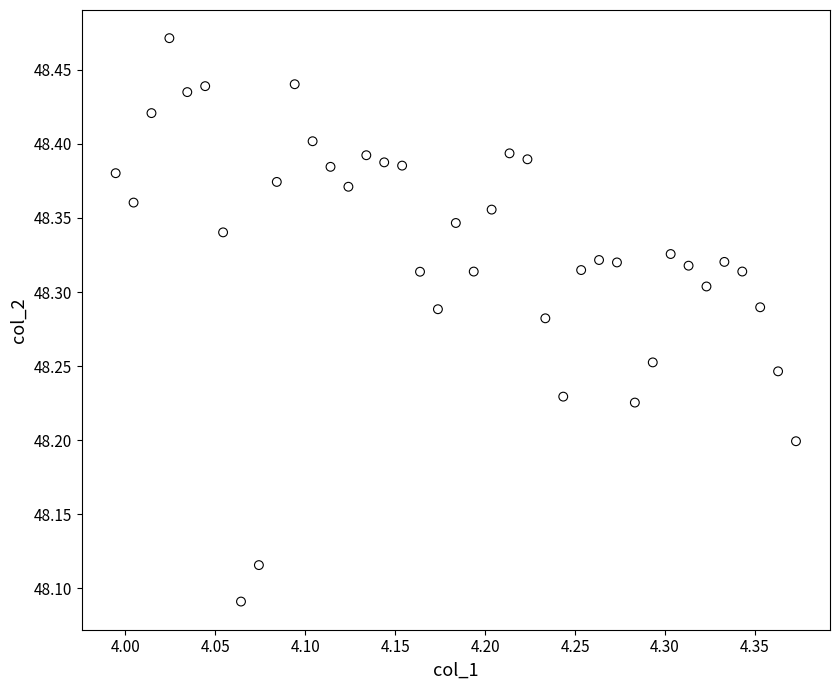

What is the range of X values (max minus min)?

0.4